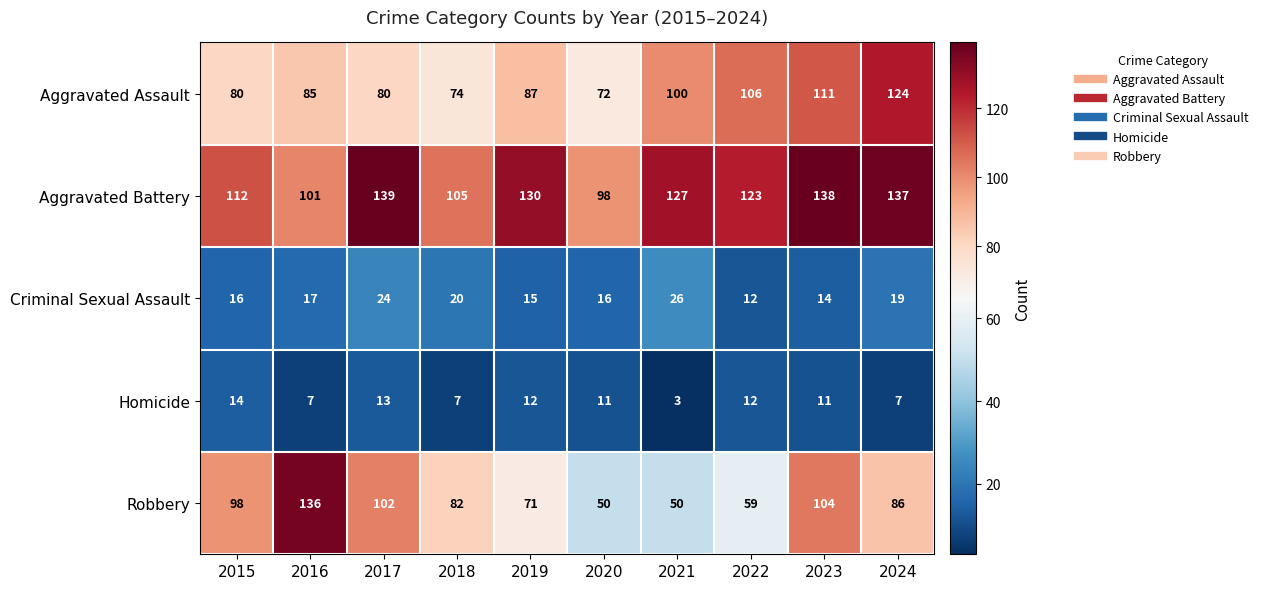

The value of Homicide at 2015 is 21. True or false?

False